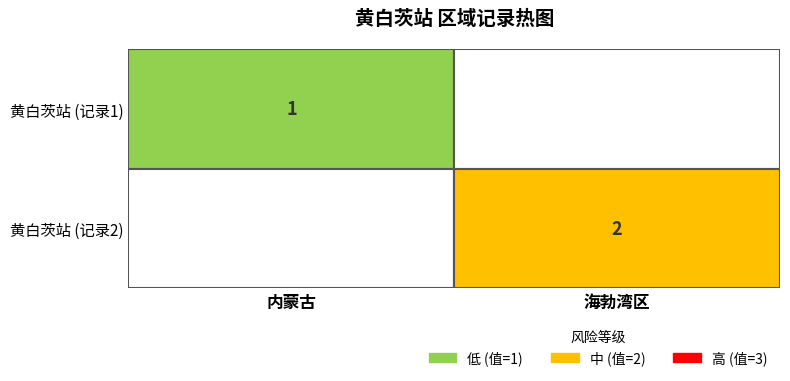

Which label corresponds to the largest value in the chart?

海勃湾区